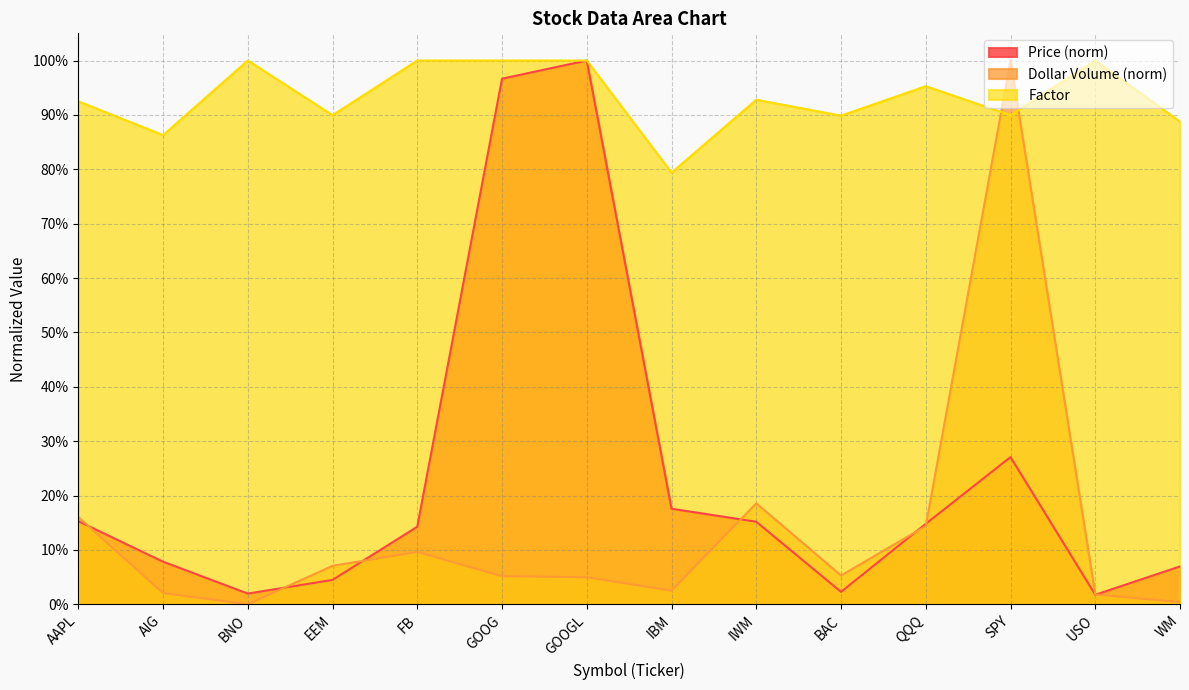

Which label corresponds to the smallest value in the chart?

BNO